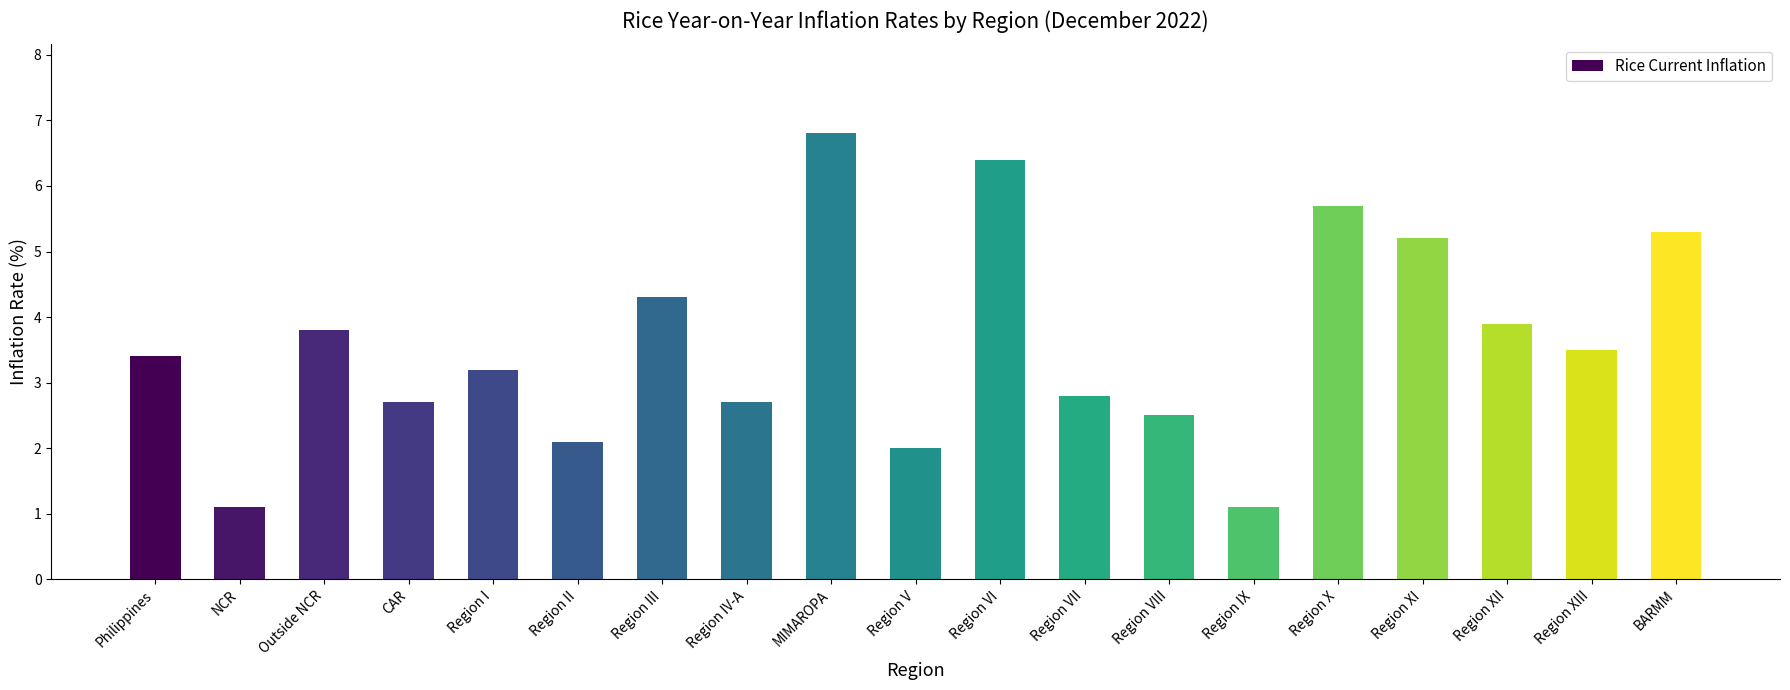

Is it true that the value at Region X is 1.2?

False